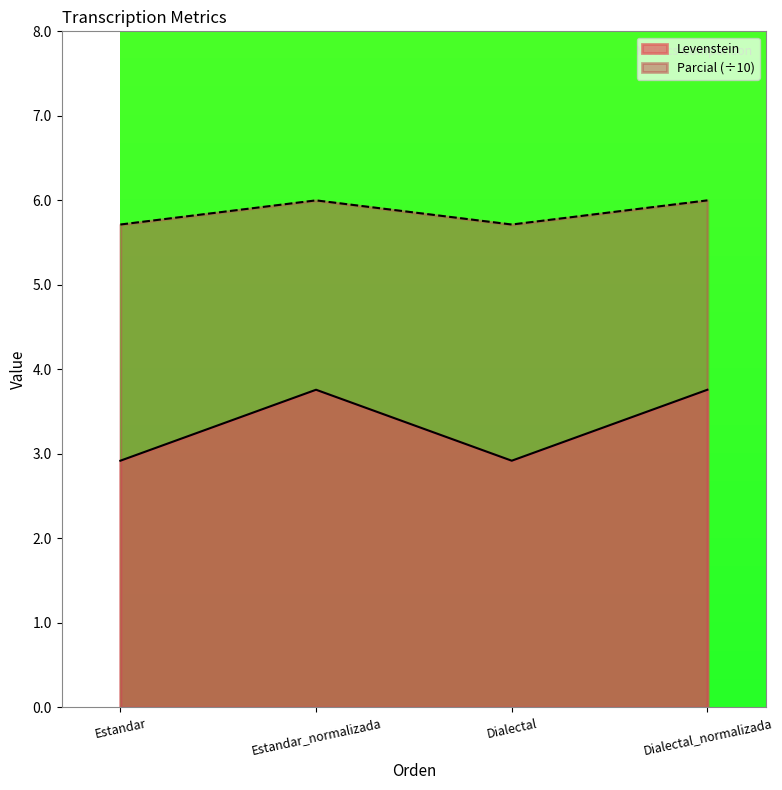

Does the chart display data point markers on the line(s)?

No